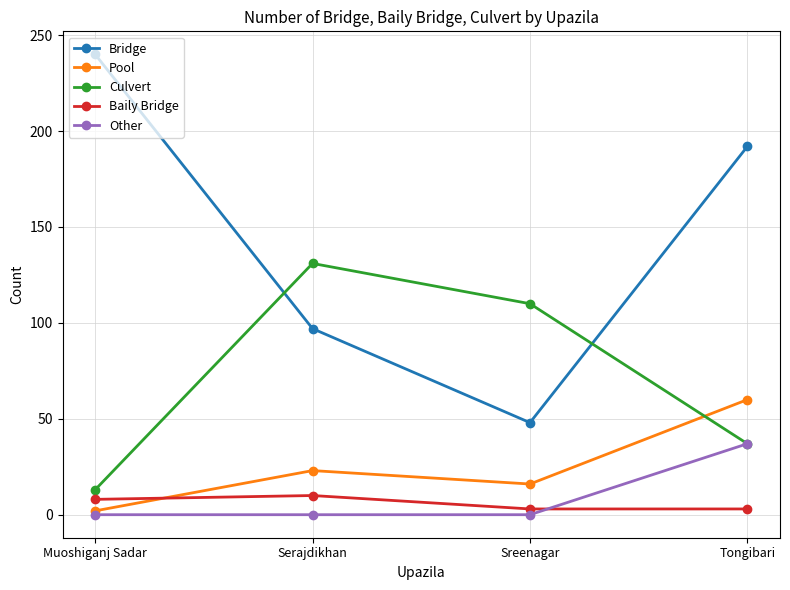

At which label does Other reach its peak?

Tongibari